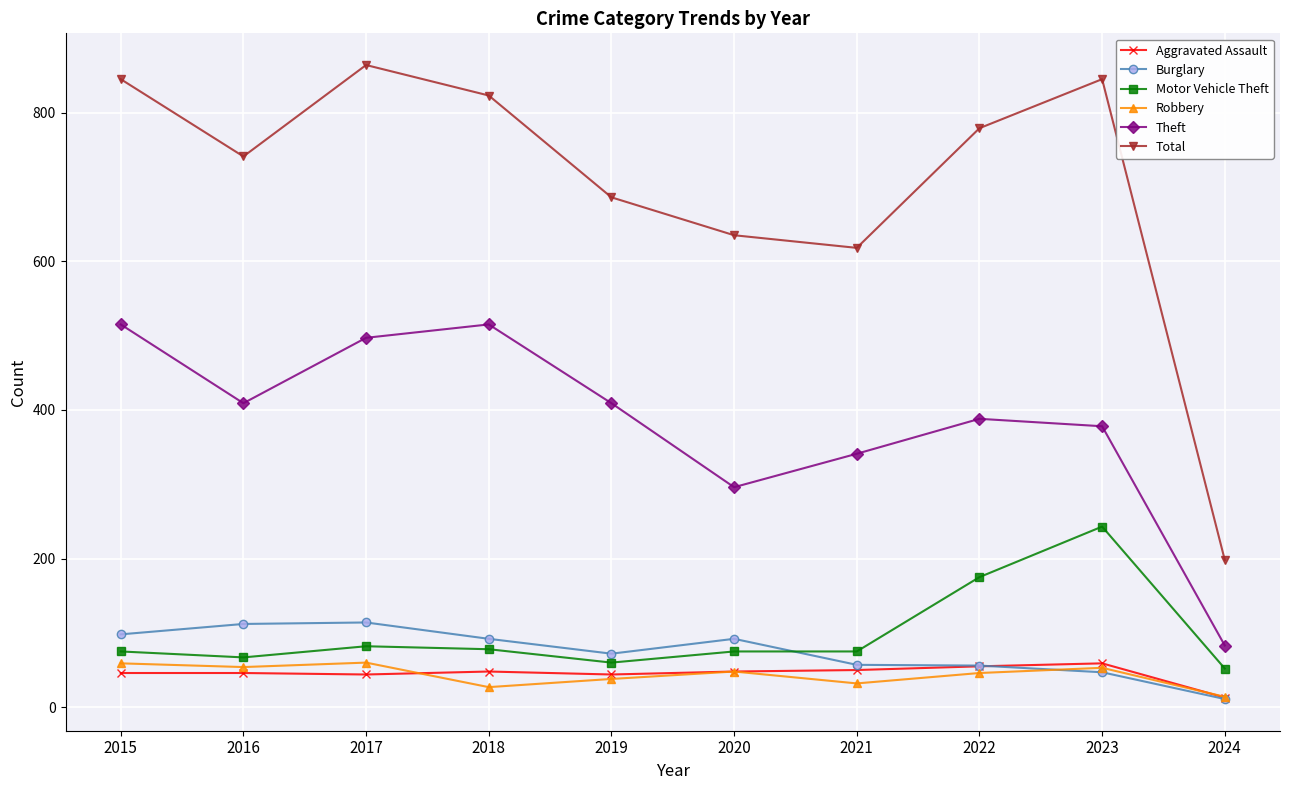

What are all the series names shown in the legend?

Aggravated Assault, Burglary, Motor Vehicle Theft, Robbery, Theft, Total